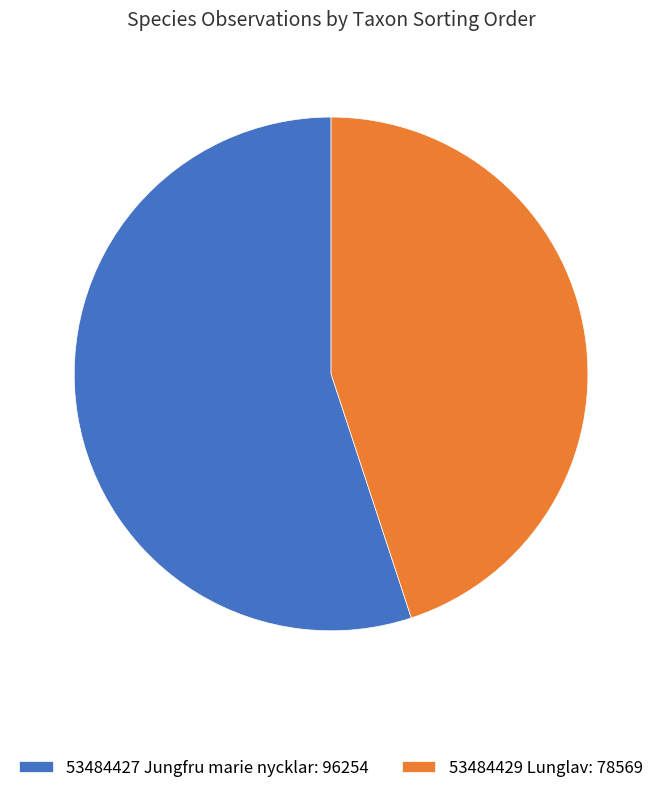

Does 53484429 Lunglav: 78569 represent more than half of the total?

No